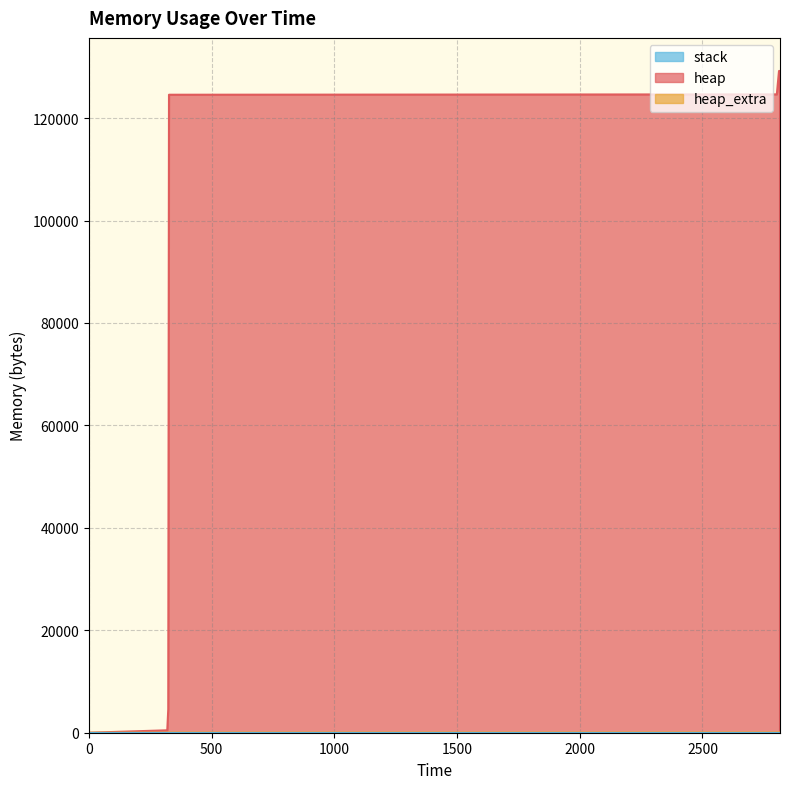

What is the difference between the highest and lowest values at 2803?

124592